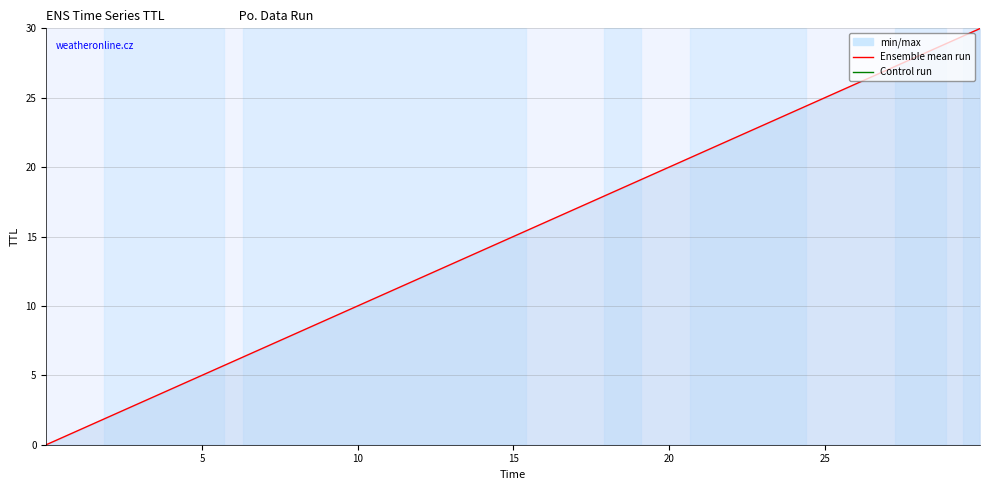

True or false: there are more than 0 points higher than both neighbors.

False